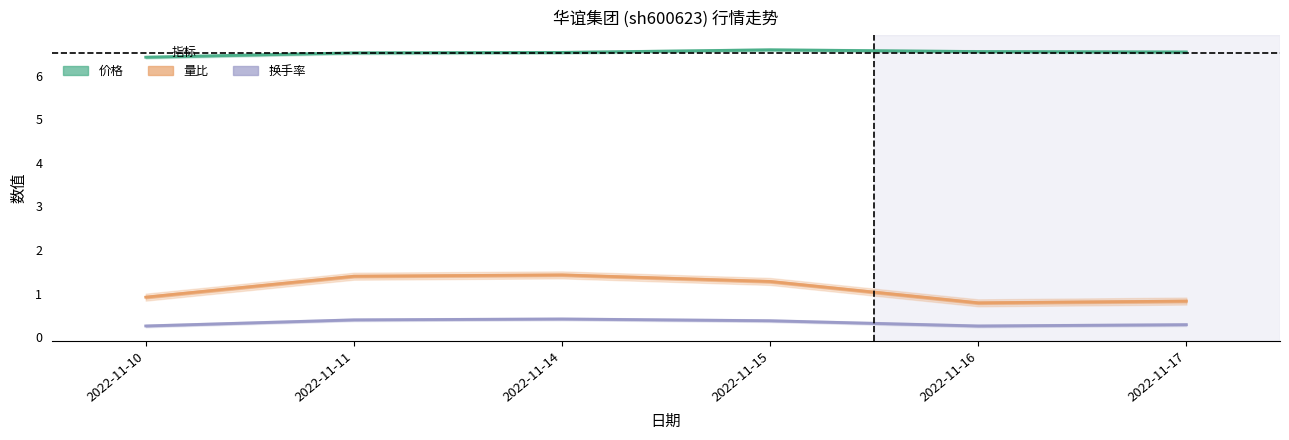

How many 换手率 values are between 0 and 1?

6